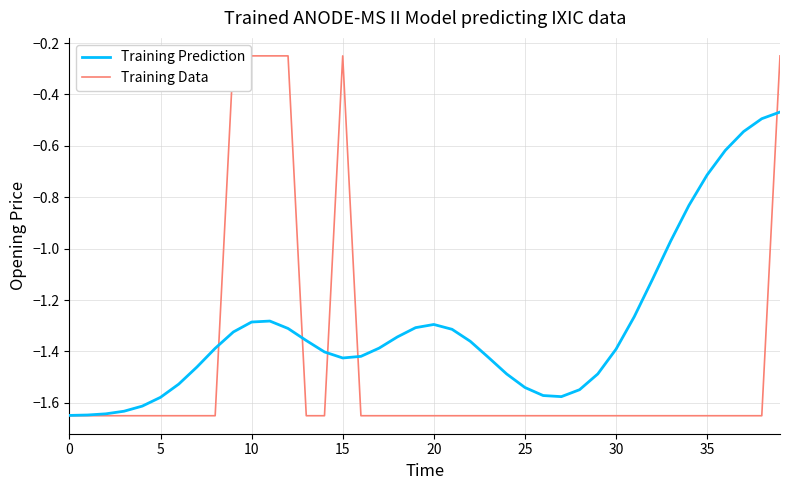

Which series has the widest spread of values?

Training Data